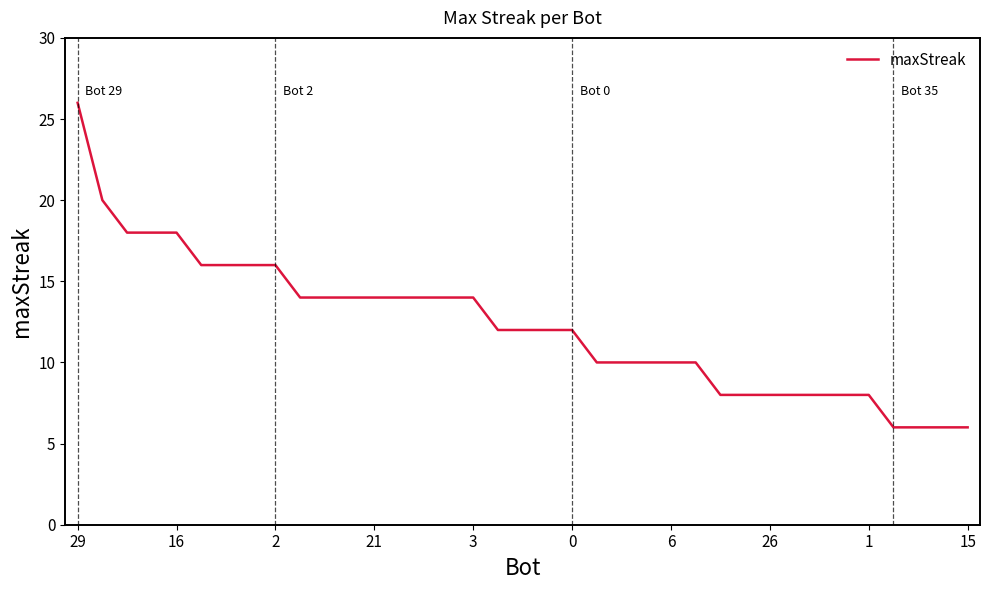

How many lines are shown in the chart?

1